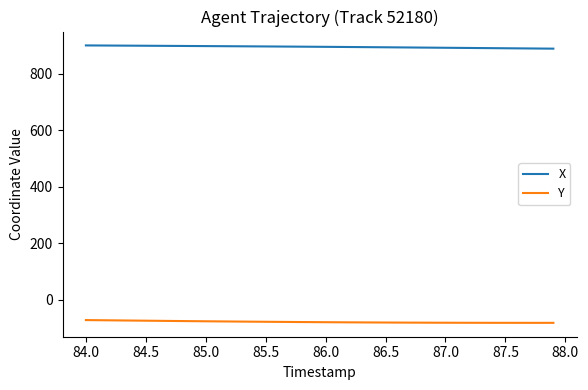

What is the lowest value of the Y series?

-81.7